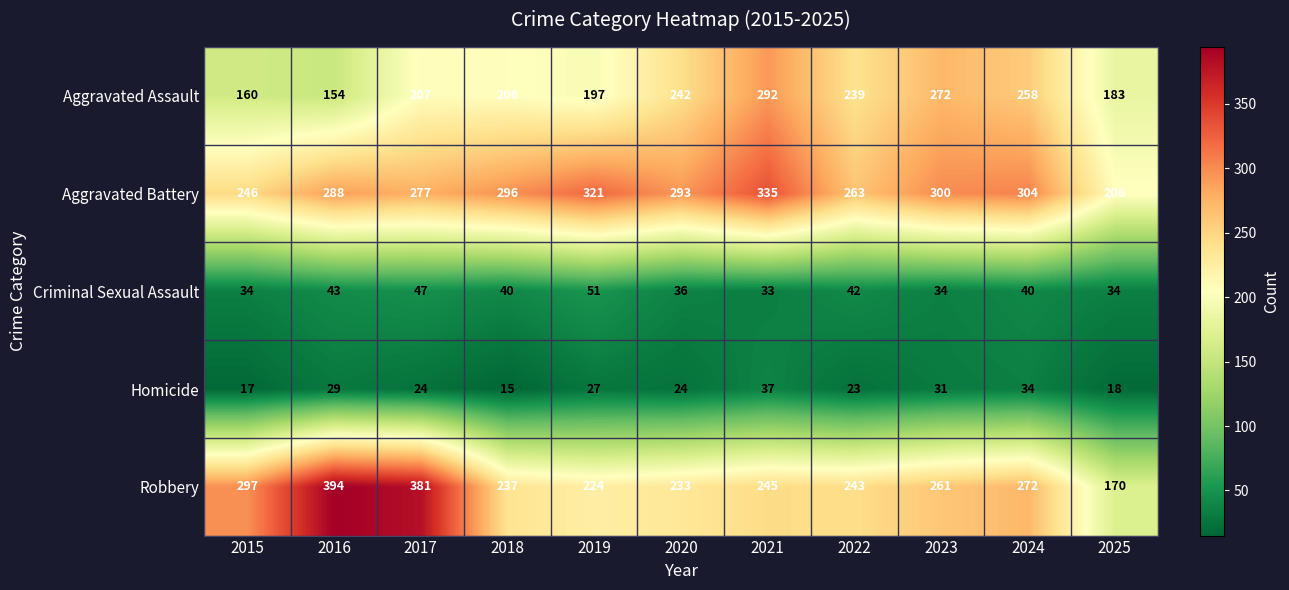

What is the spread (max minus min) of values at 2020?

269